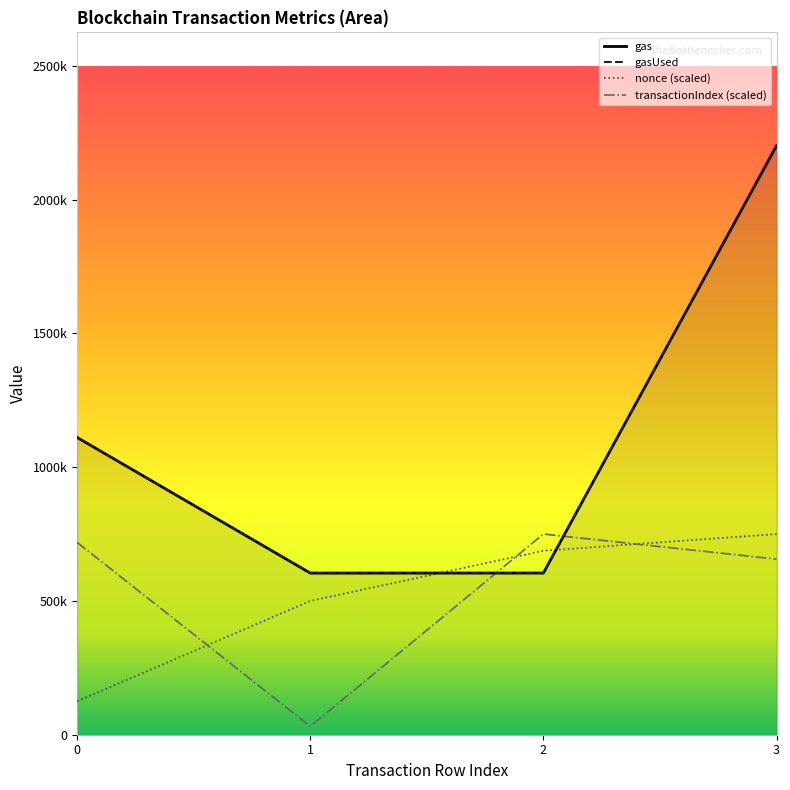

At how many categories does at least one series exceed 1261507?

1